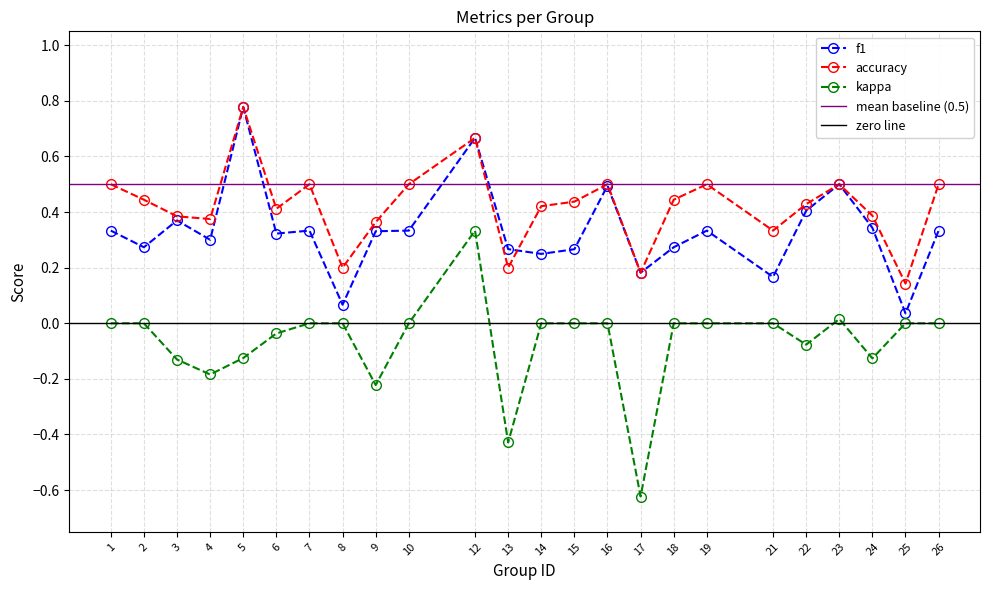

What are all the series names shown in the legend?

f1, accuracy, kappa